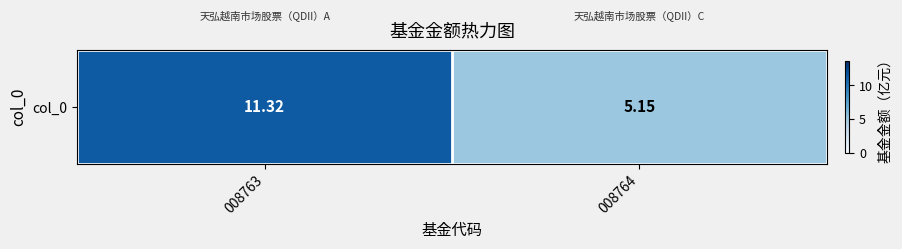

At which category does the chart reach its peak across all series?

008763